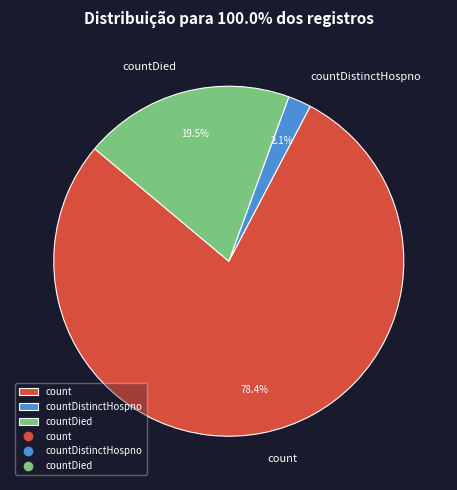

Count the number of slices in the pie.

3